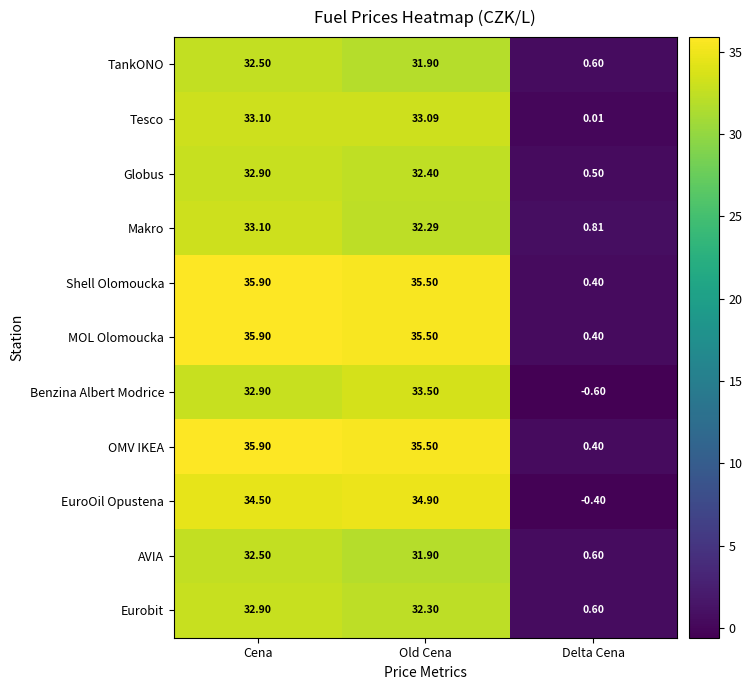

Rank the categories by OMV IKEA value from lowest to highest.

Delta Cena, Old Cena, Cena